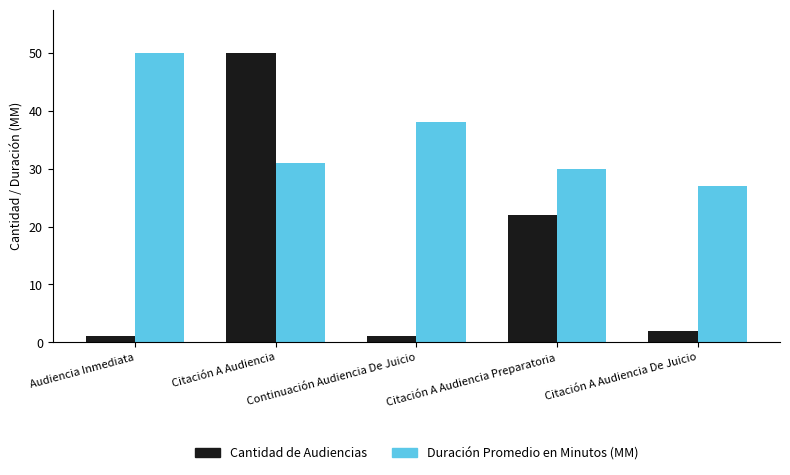

What is the average value of the Duración Promedio en Minutos (MM) series?

35